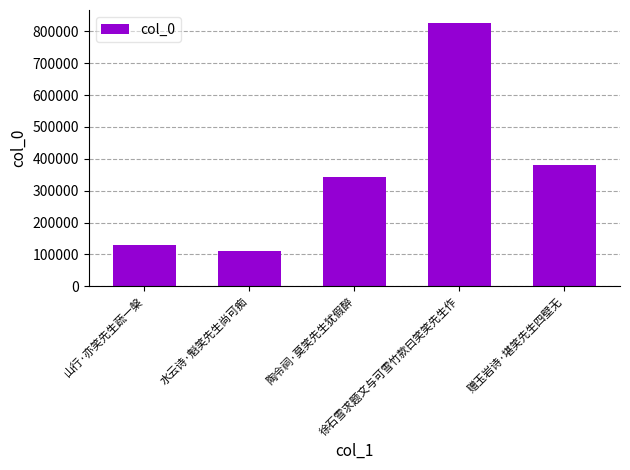

What is the minimum value shown in the chart?

110038